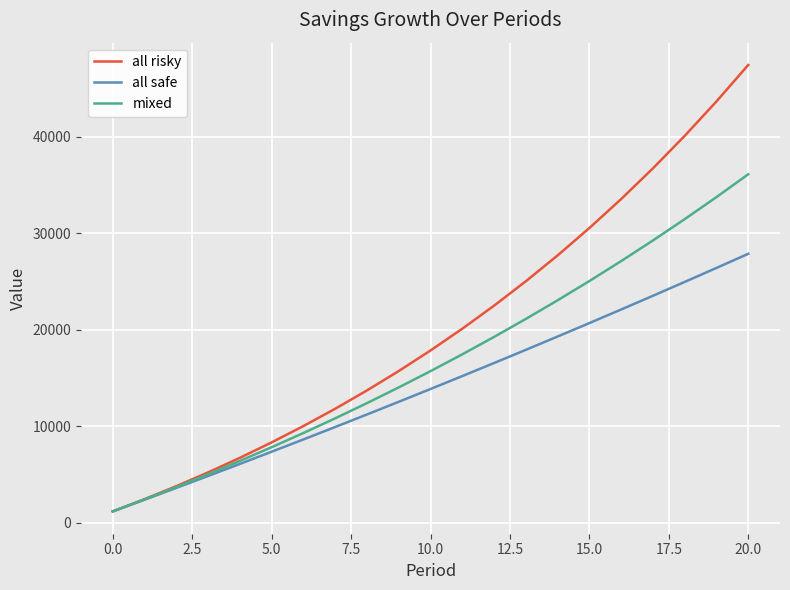

Which series has the widest spread of values?

all risky